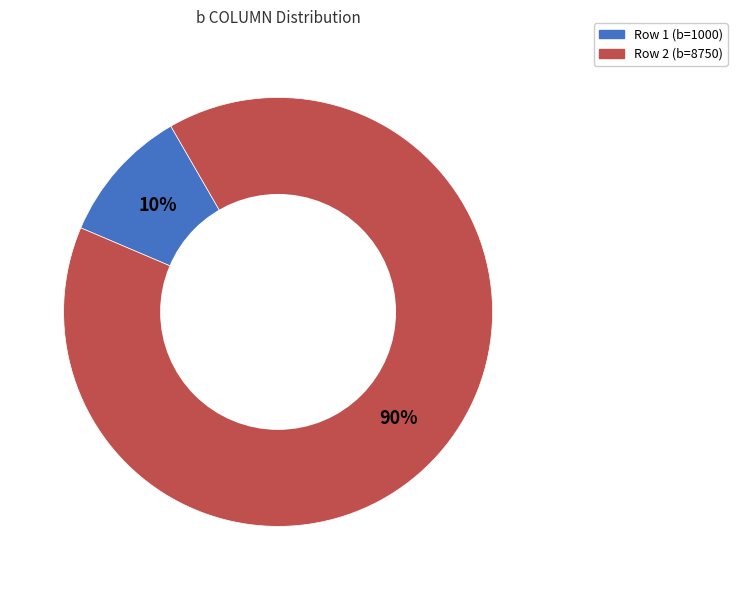

To the nearest percent, what is the average slice percentage?

50%